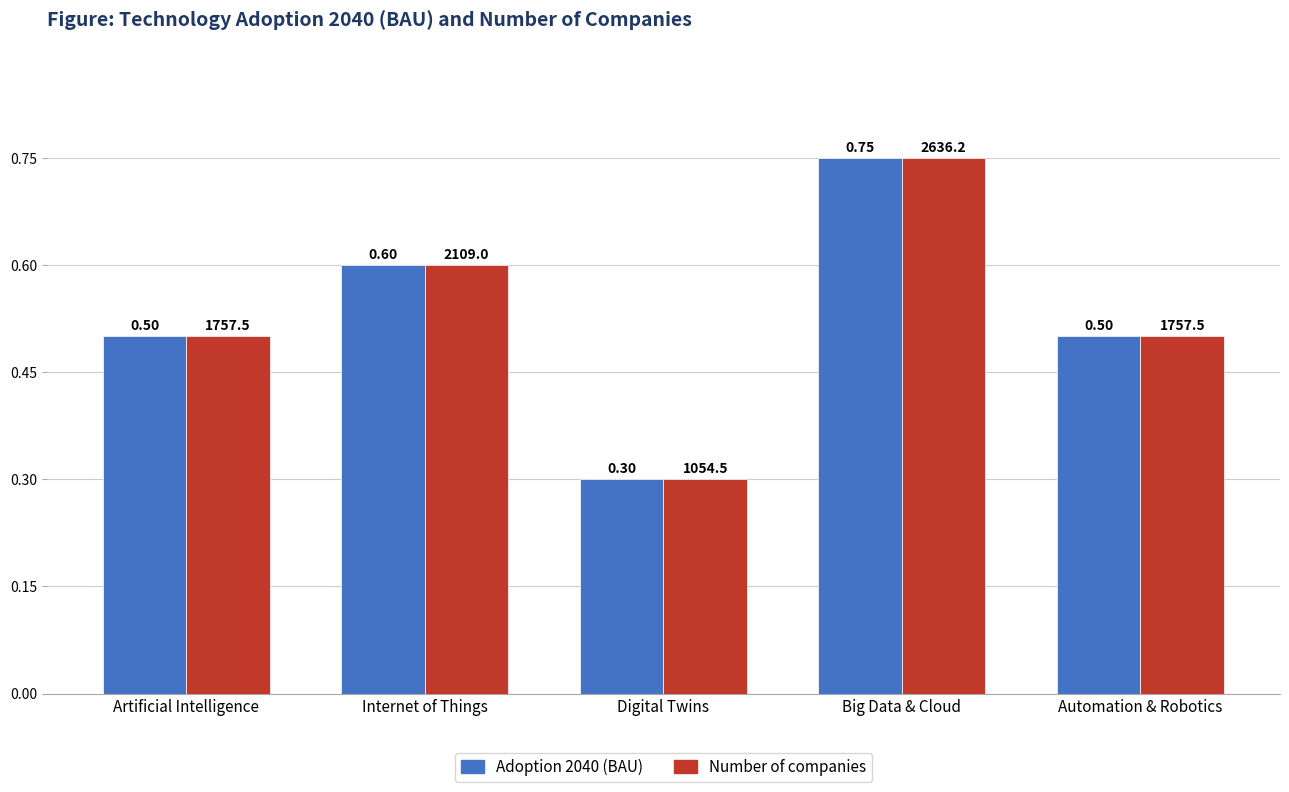

Is it true that Number of companies equals 0.3 at Artificial Intelligence?

False